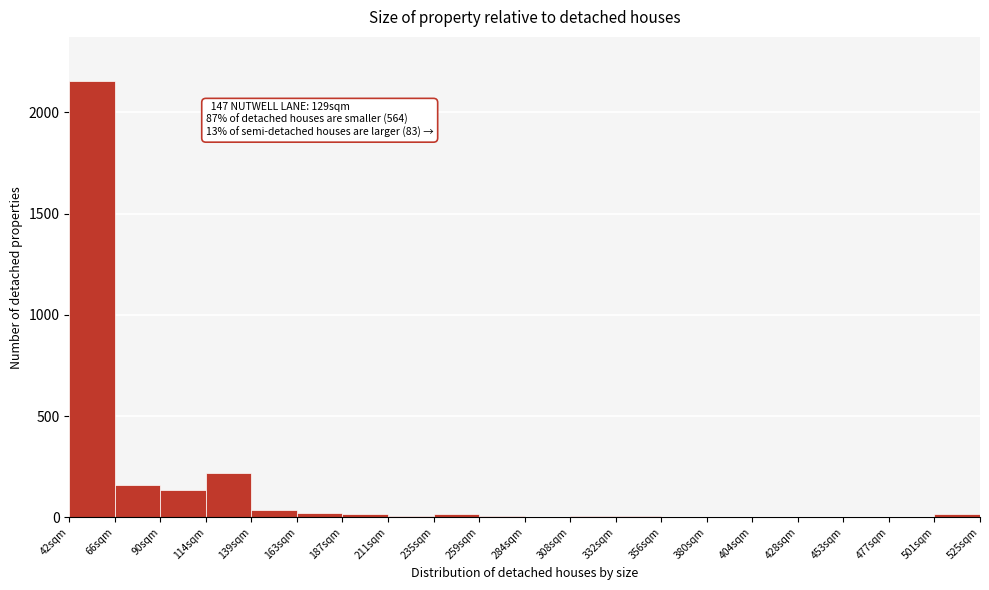

Over which range of the x-axis is the bar tallest?

42 to 66